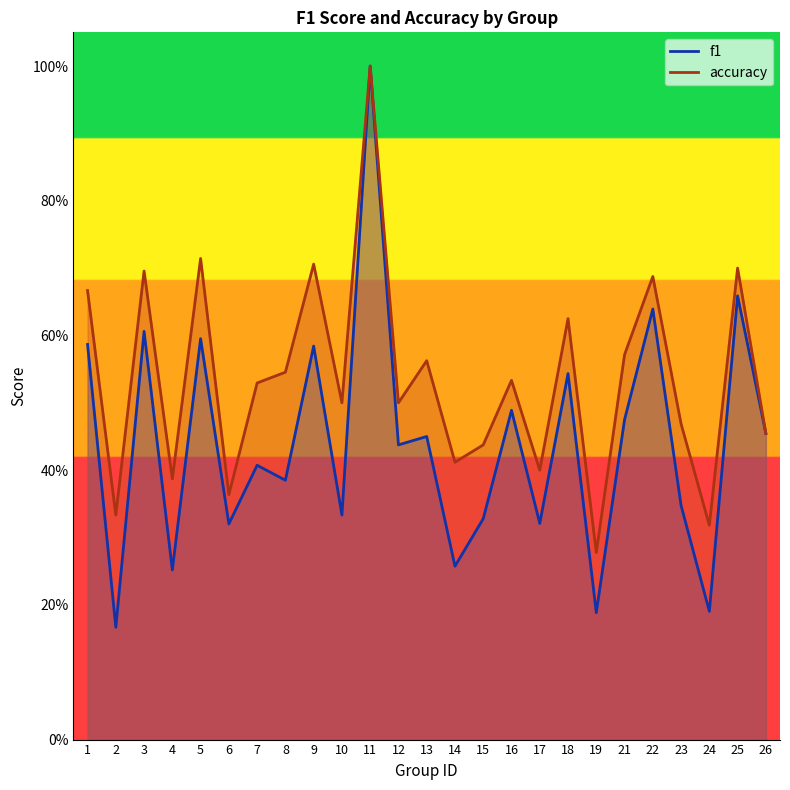

True or false: f1 and accuracy cross at least once.

False